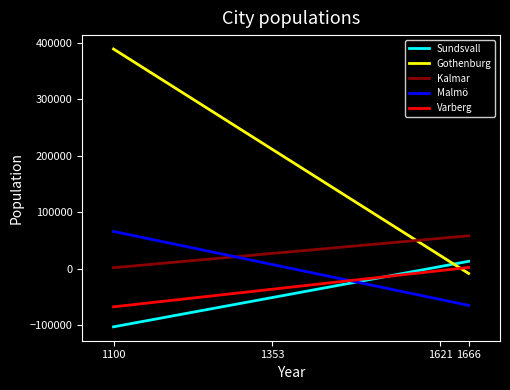

What is the value of the Sundsvall point at the 1st from the left?

-102579.8